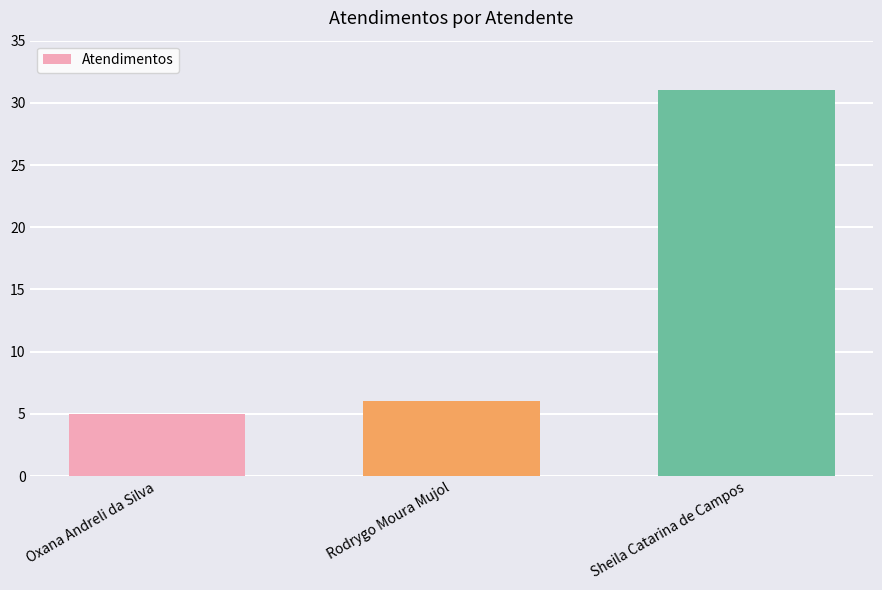

The chart shows a value of 7 at Oxana Andreli da Silva. True or false?

False